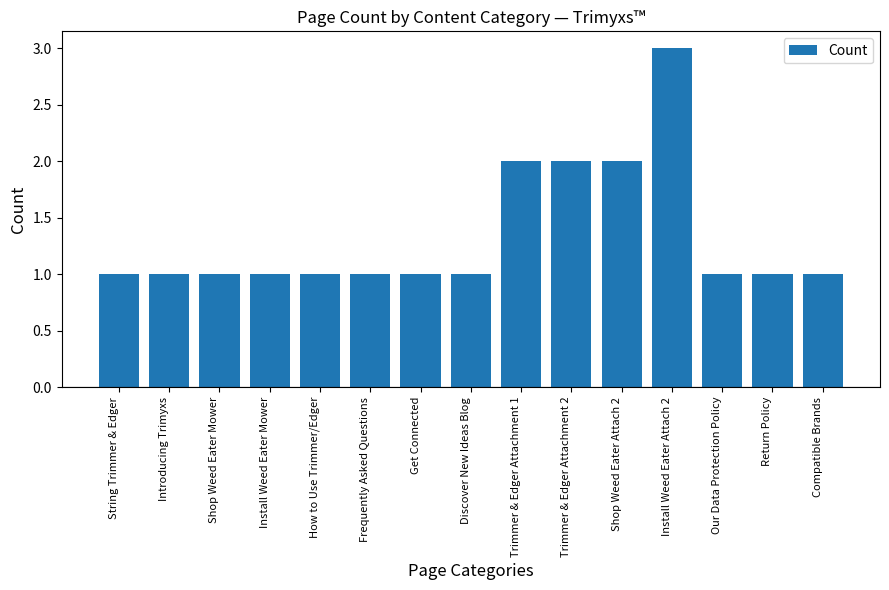

How many bars are there in total?

15